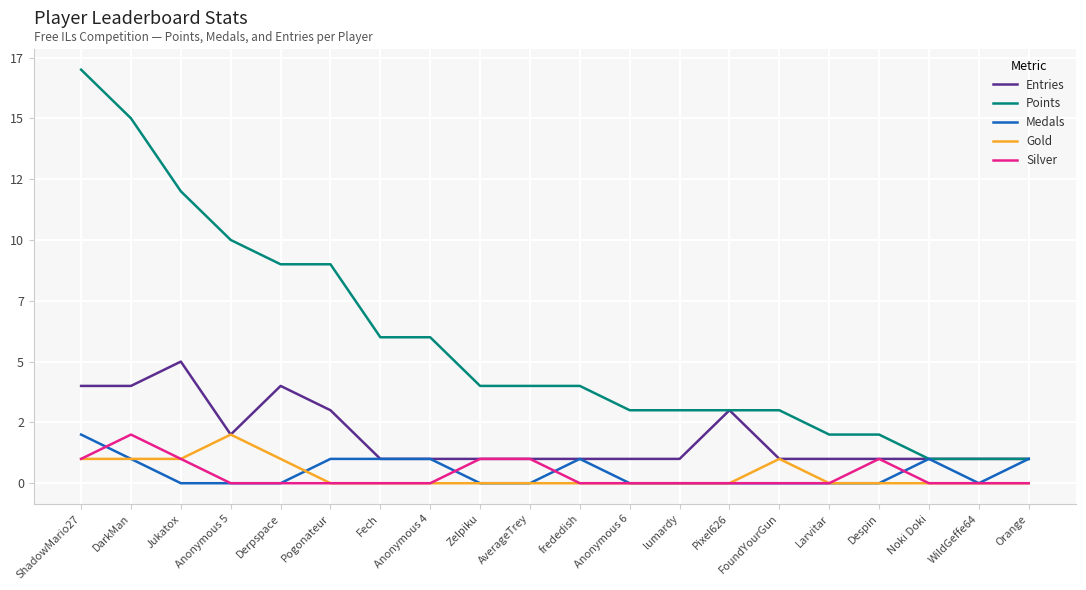

Which series has the widest spread of values?

Points